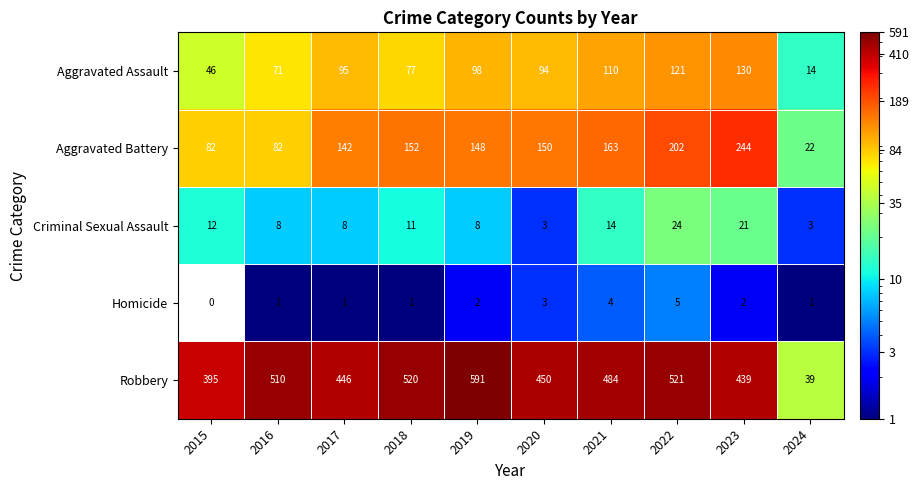

What is the difference between the second highest and minimum values in the Criminal Sexual Assault series?

18